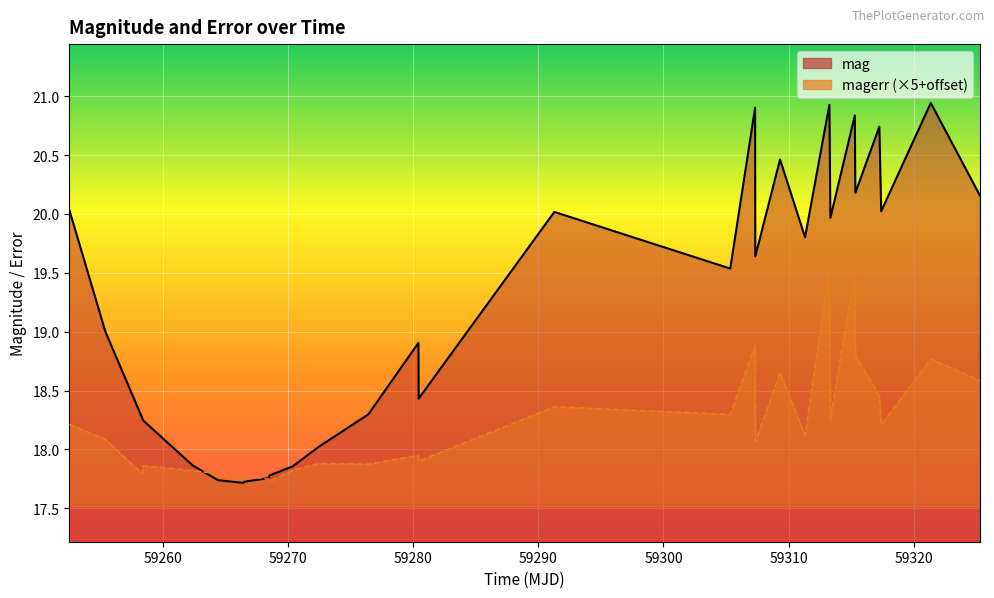

What is the highest value of the mag series?

20.9